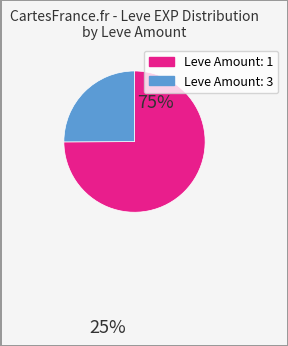

Is there a majority slice in this chart?

Yes